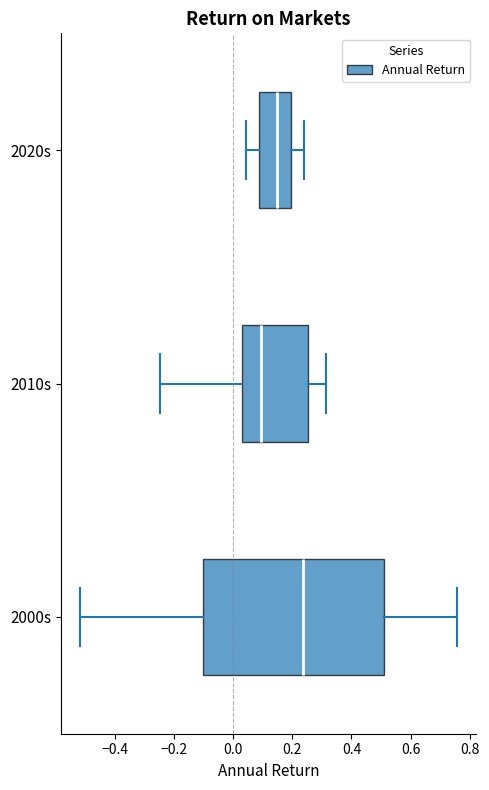

Reading bottom to top, read every box against the x-axis: the position of its median line, the range the box covers, and the ends of its whiskers. The values are not printed on the chart, so give them approximately, as read against the axis.

2000s: median 0.24, box -0.10 to 0.52, whiskers -0.52 to 0.76
2010s: median 0.10, box 0.04 to 0.26, whiskers -0.24 to 0.32
2020s: median 0.14, box 0.08 to 0.20, whiskers 0.04 to 0.24